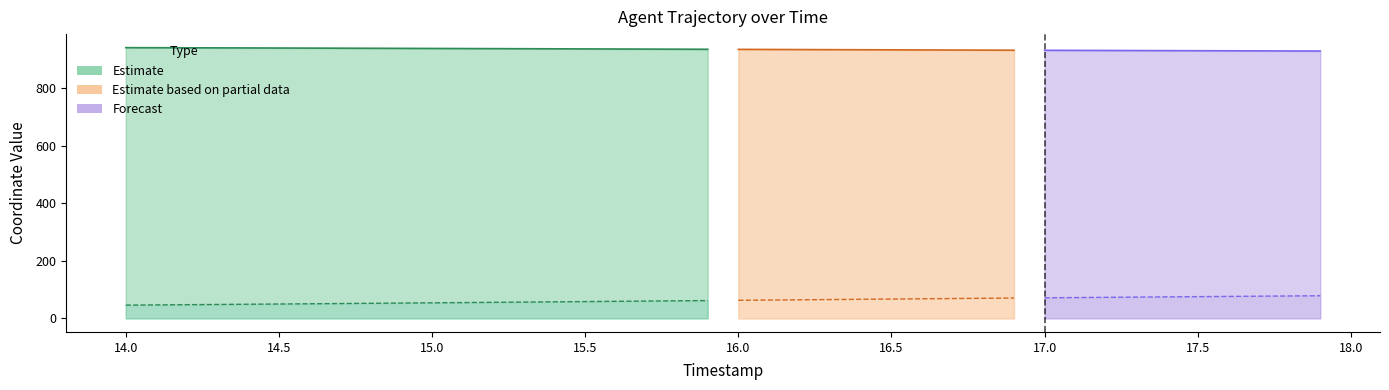

What is the lowest value of the X series?

928.5